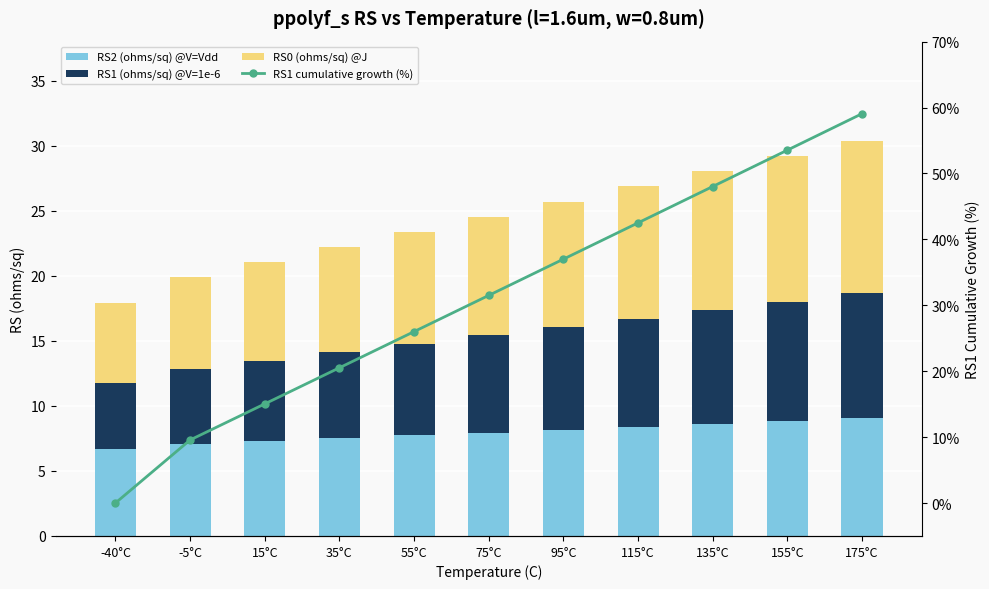

Which series has the largest total across all categories?

RS1 cumulative growth (%)